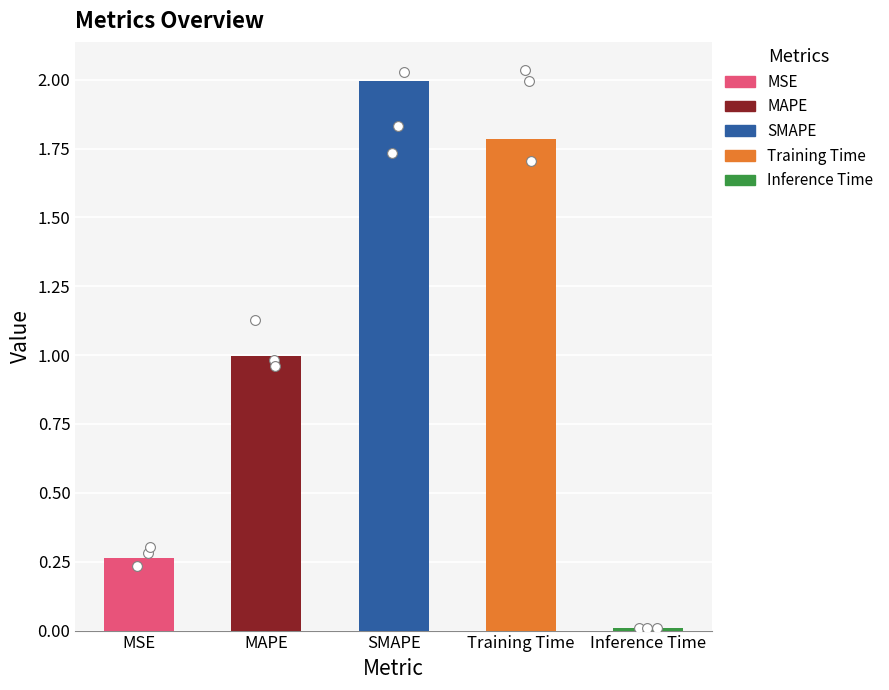

What is the change in value from SMAPE to Inference Time?

-2.0